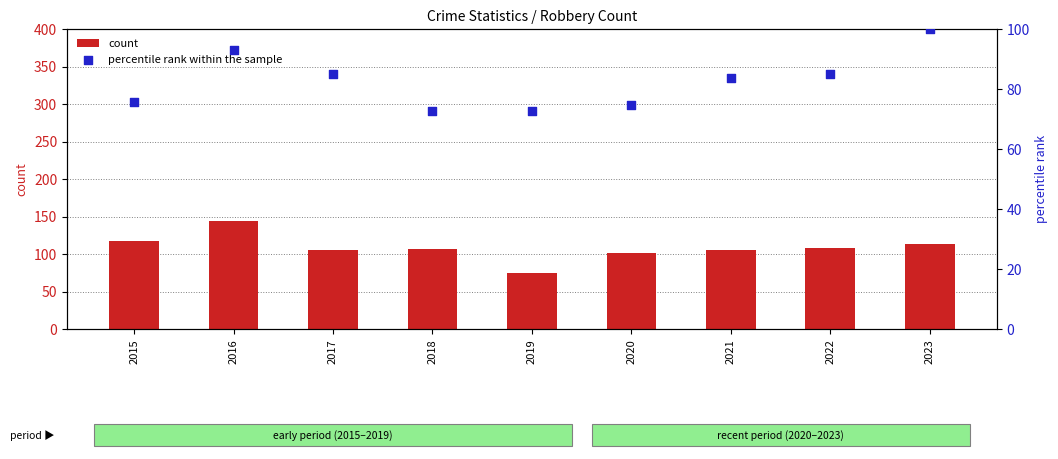

Which series has the widest spread of Y values?

count